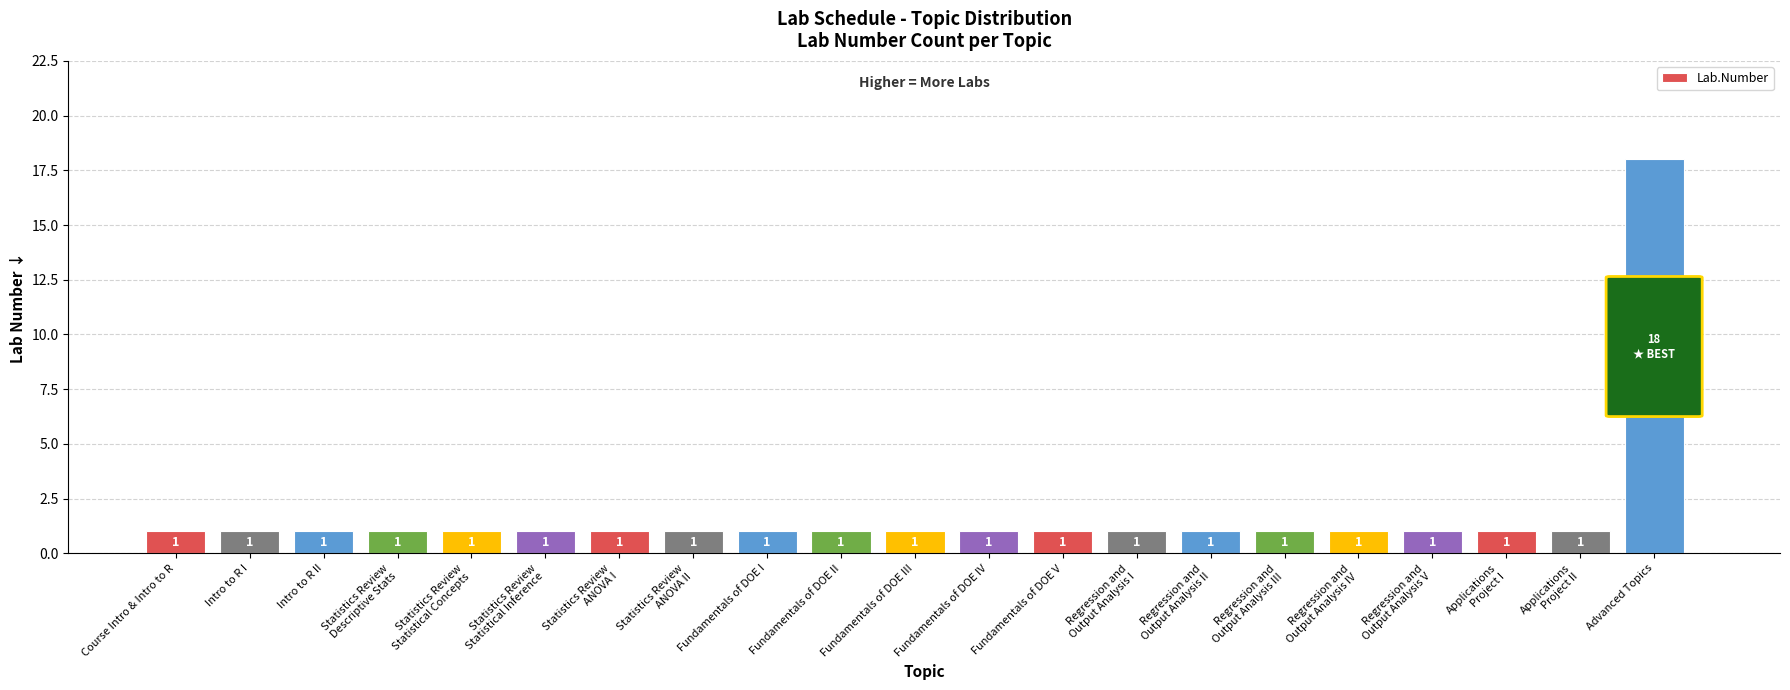

What position from the right is Applications
Project II?

2